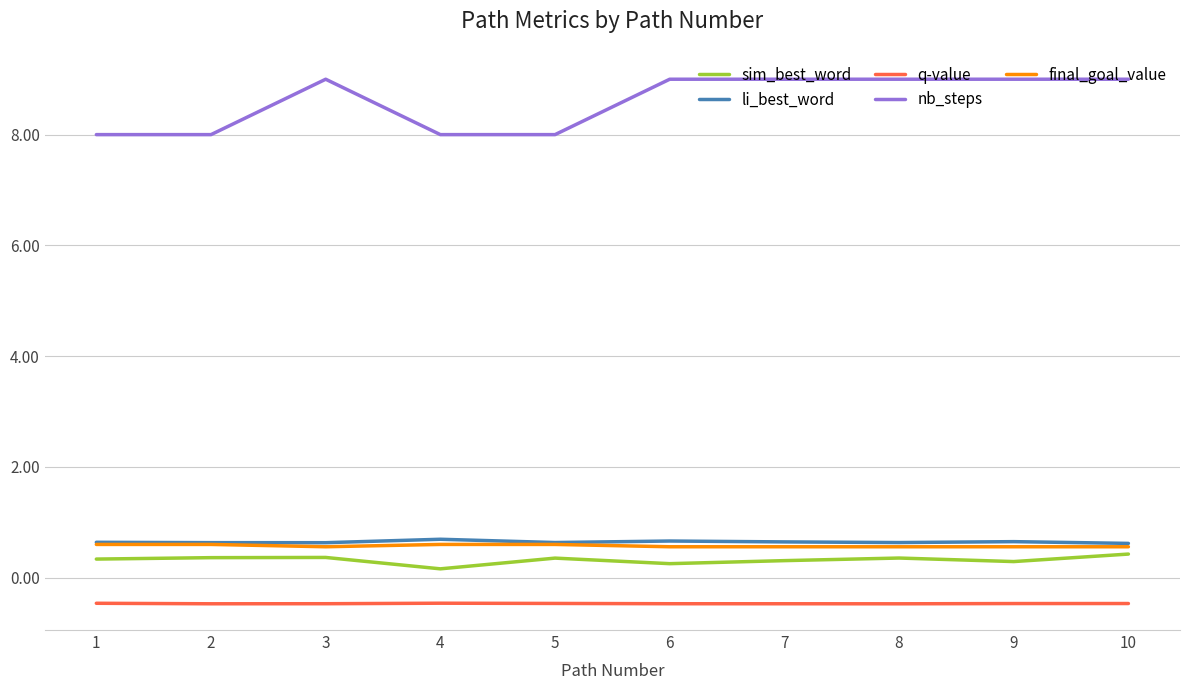

What is the difference between the maximum and second lowest values in the sim_best_word series?

0.2